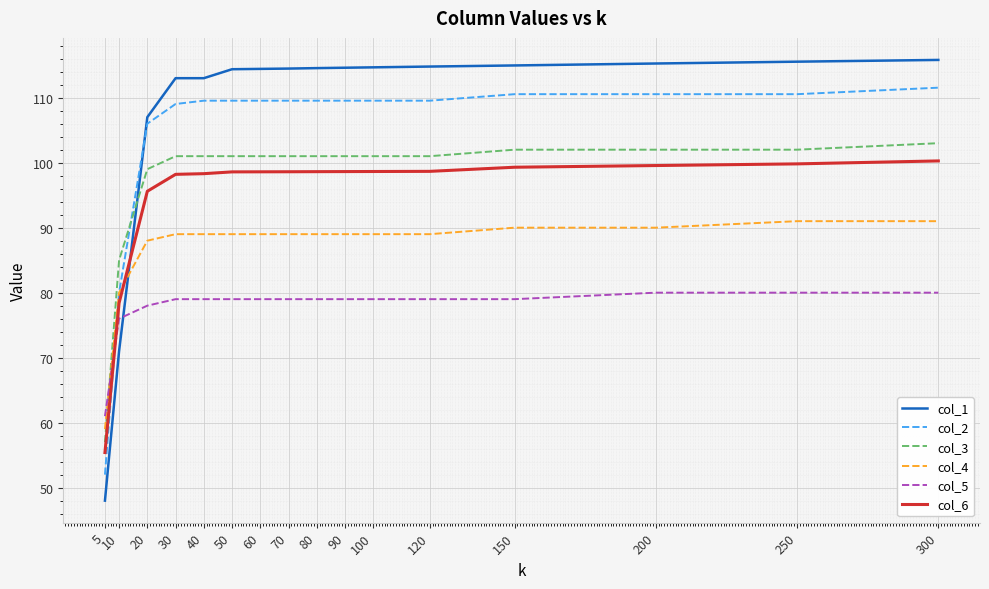

What is the total value across all series at 10?

470.4